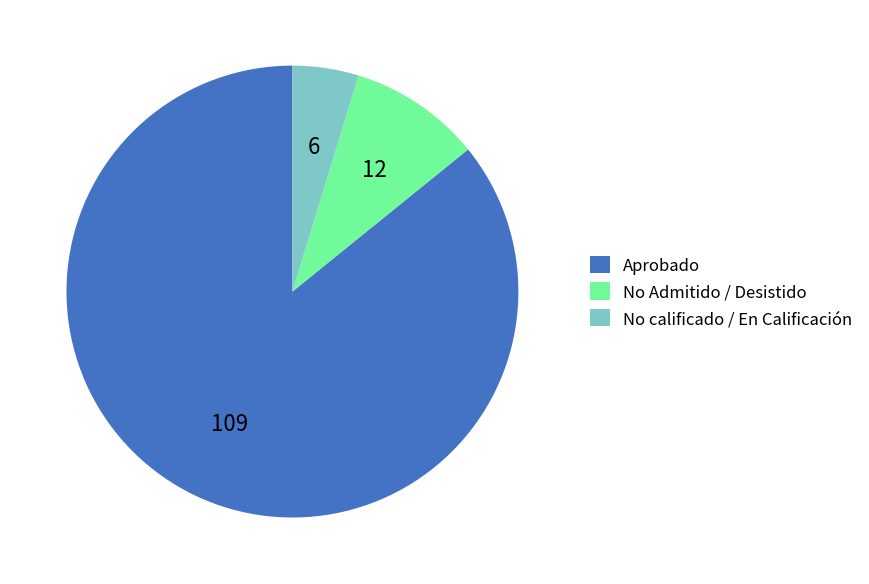

Is there any slice that represents more than half of the pie?

Yes